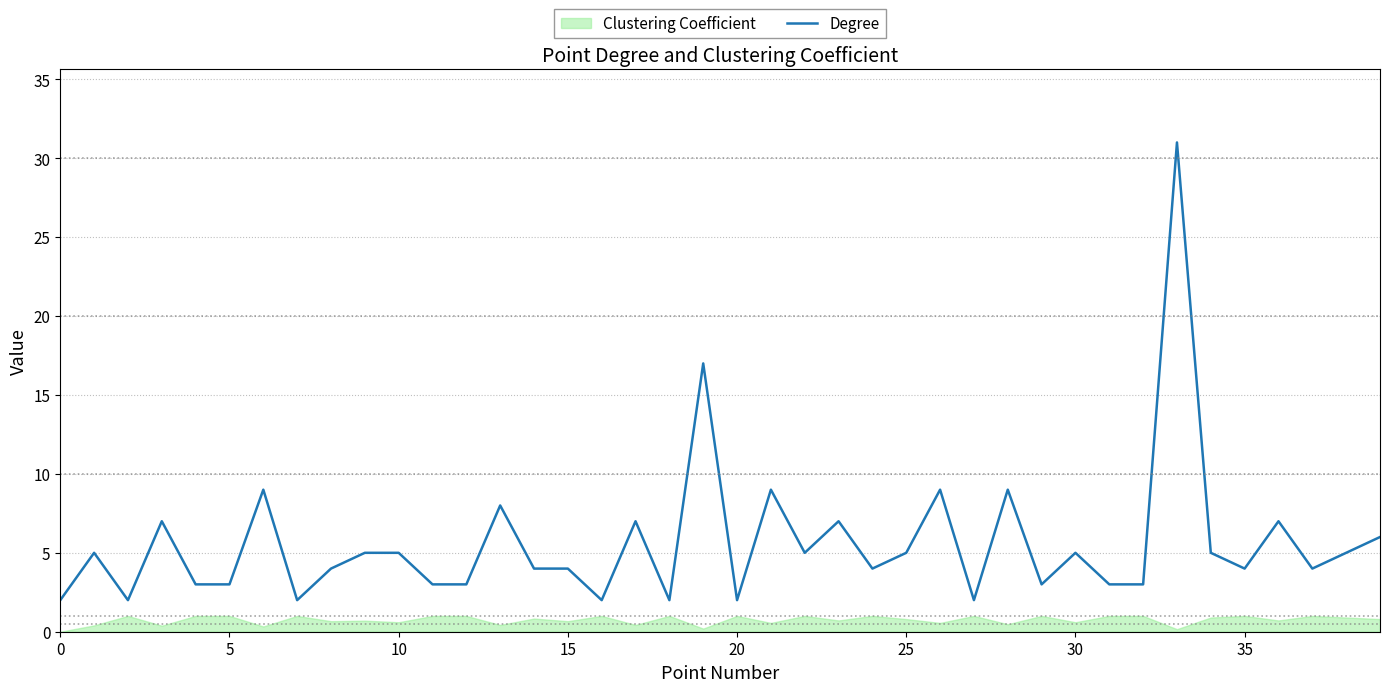

The value of Degree at 5 is 3. True or false?

True